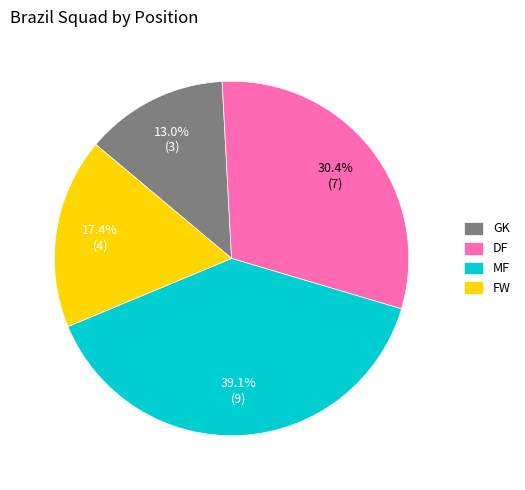

Count the number of slices in the pie.

4